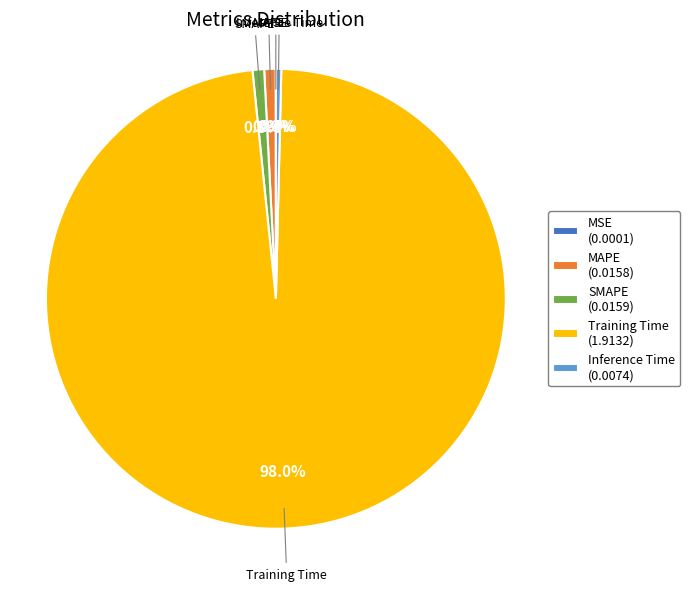

Combined, do MAPE and Inference Time account for over 50%?

No